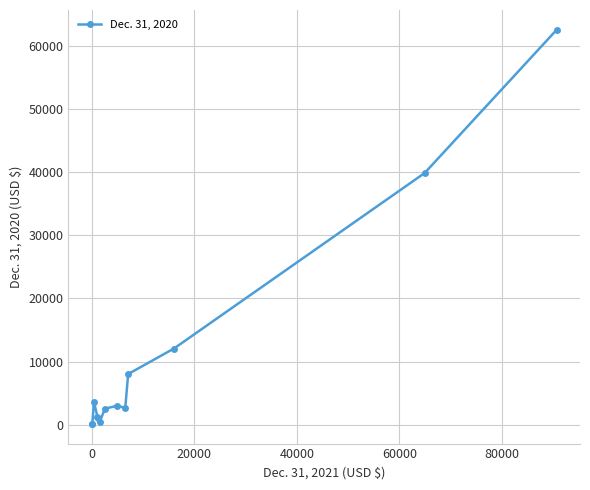

How many data points are less than 2634?

6